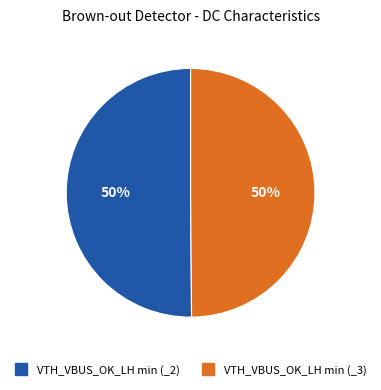

To the nearest percent, what percentage of the pie is VTH_VBUS_OK_LH min (_3)?

50%